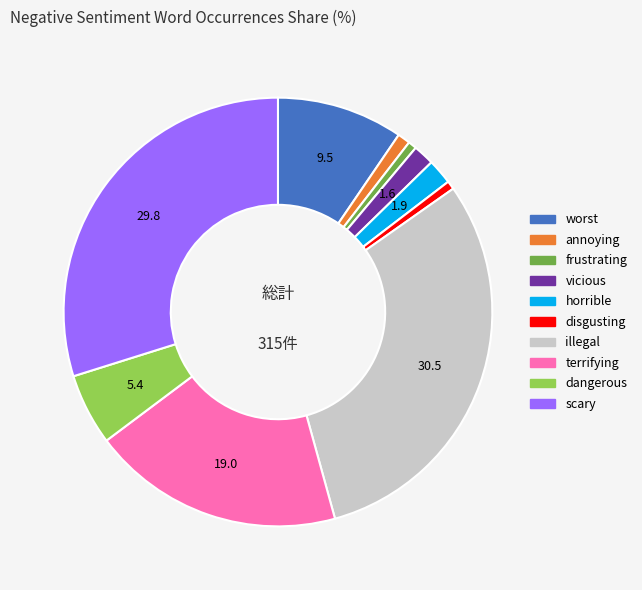

Is the sum of dangerous and scary greater than half?

No